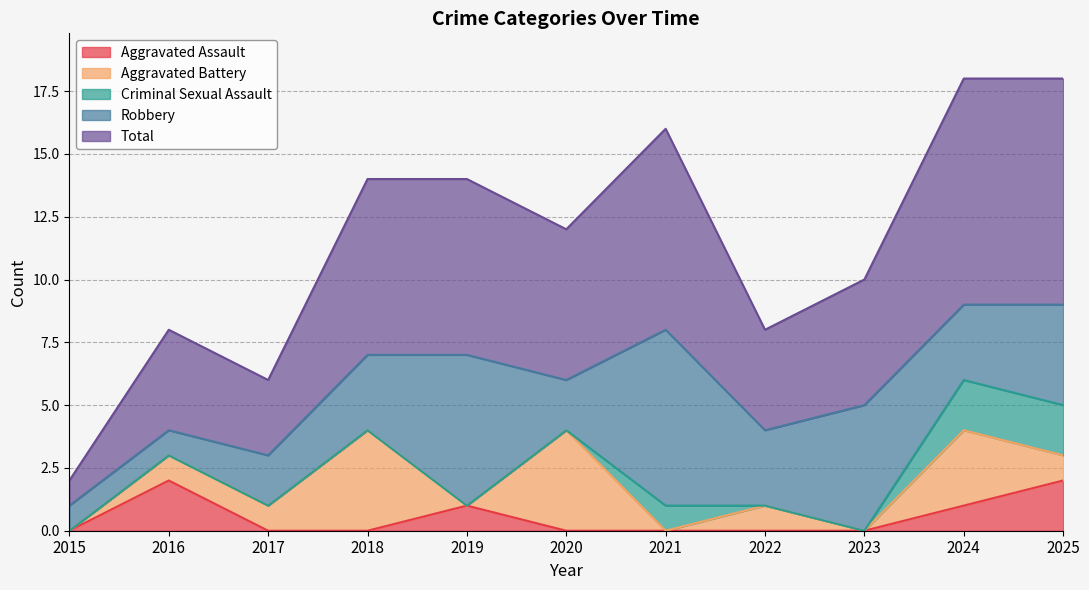

What are all the series names shown in the legend?

Aggravated Assault, Aggravated Battery, Criminal Sexual Assault, Robbery, Total